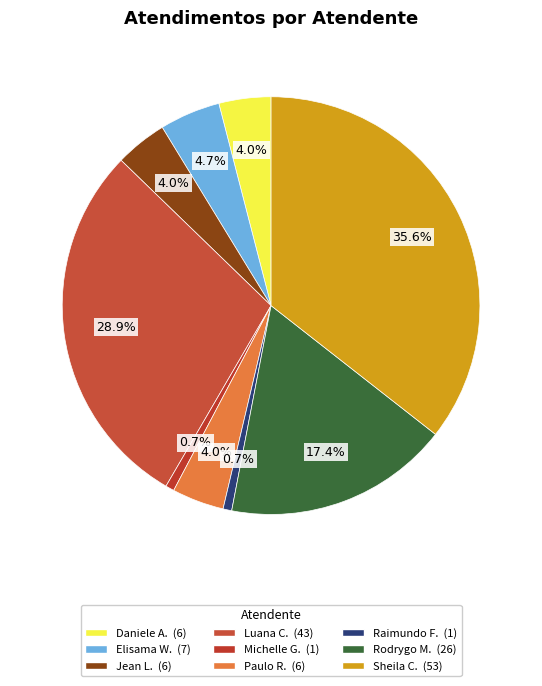

Count the number of slices in the pie.

9